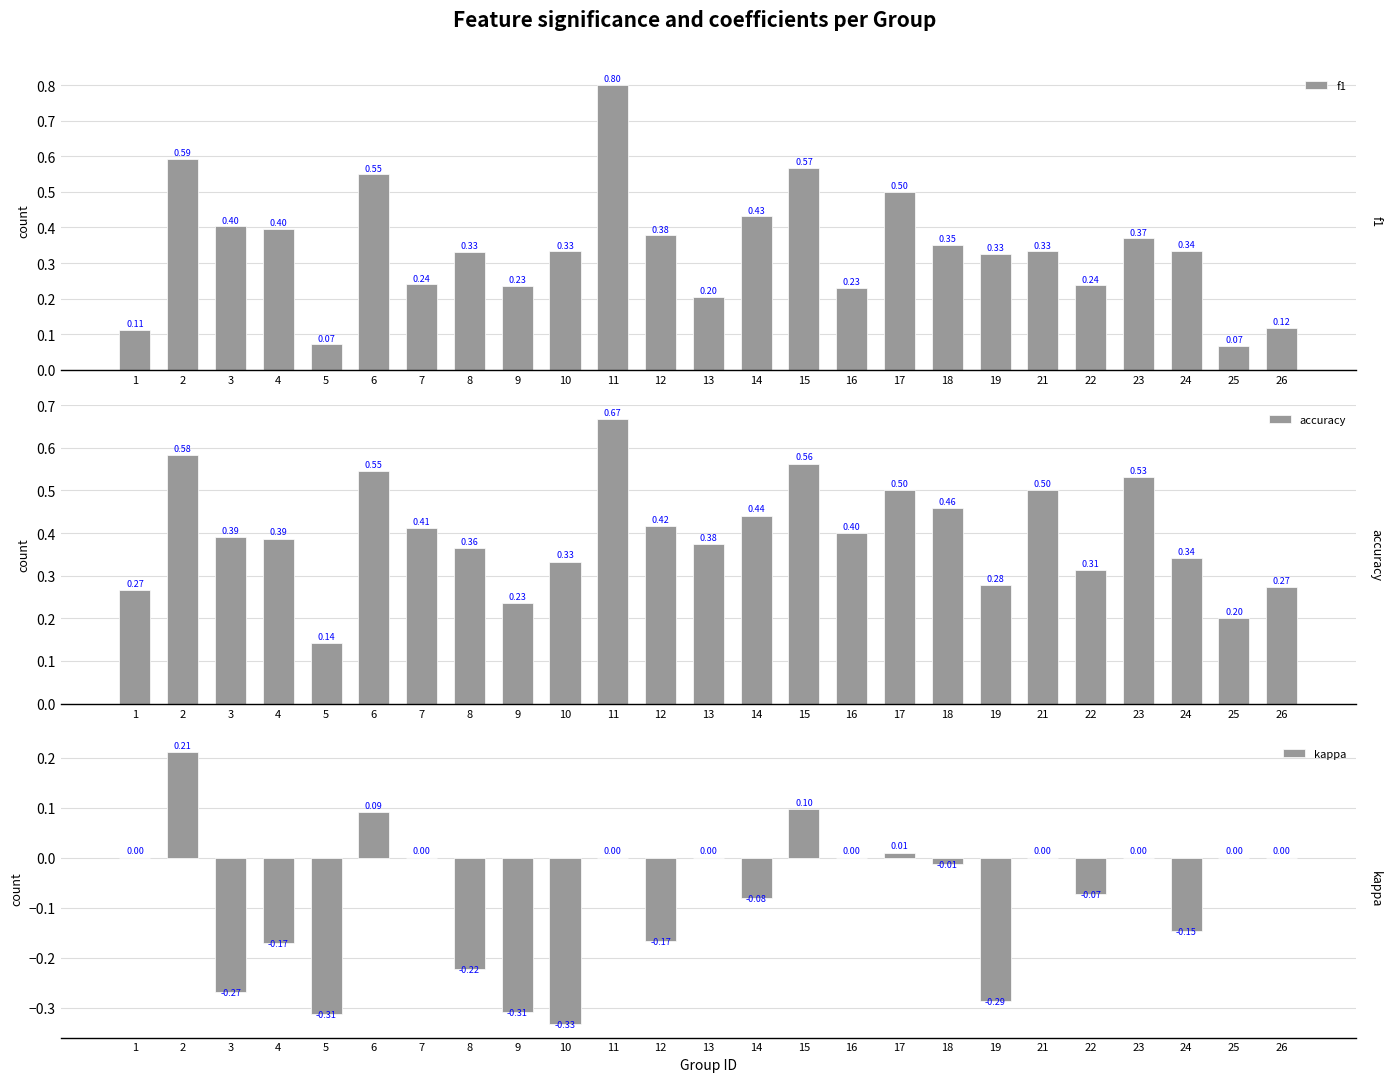

How many bars are there in each group?

3